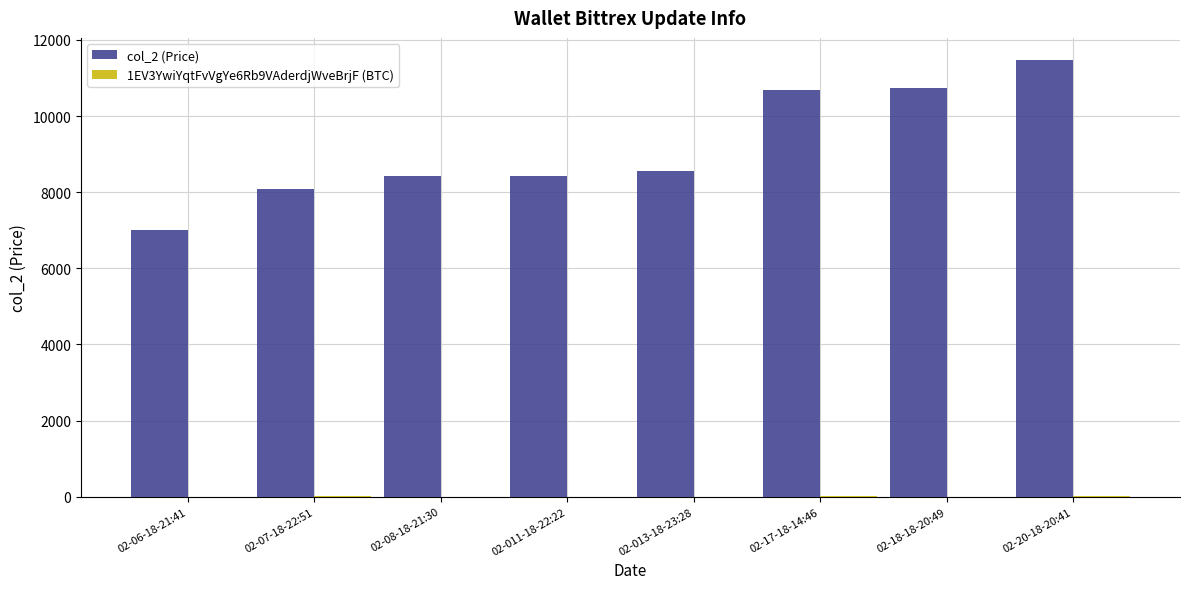

Which category has the highest value across all series?

02-20-18-20:41